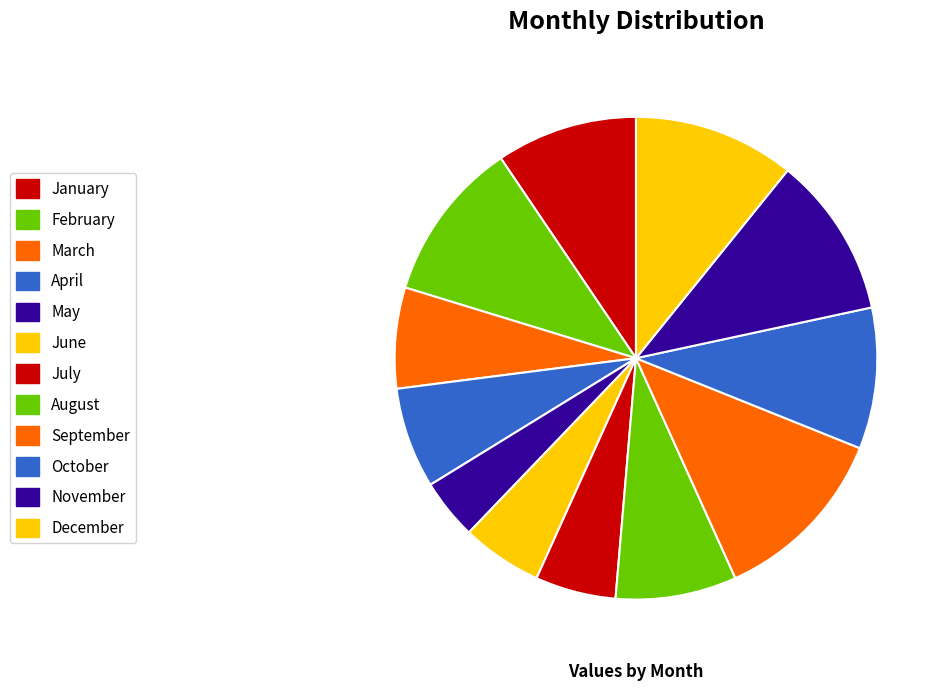

How many segments does this pie chart have?

12